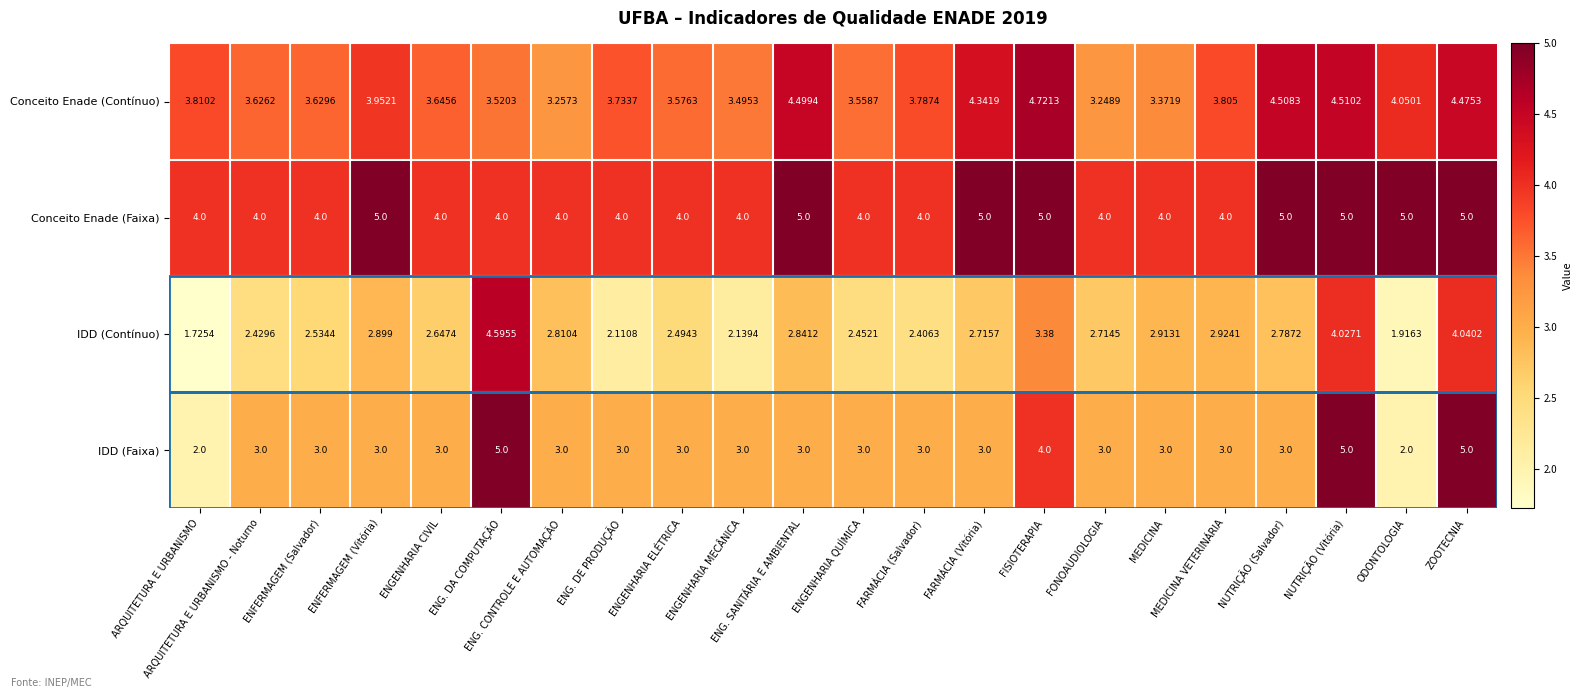

Between ENGENHARIA CIVIL and ENG. DA COMPUTAÇÃO, which series saw the biggest shift?

IDD (Faixa)